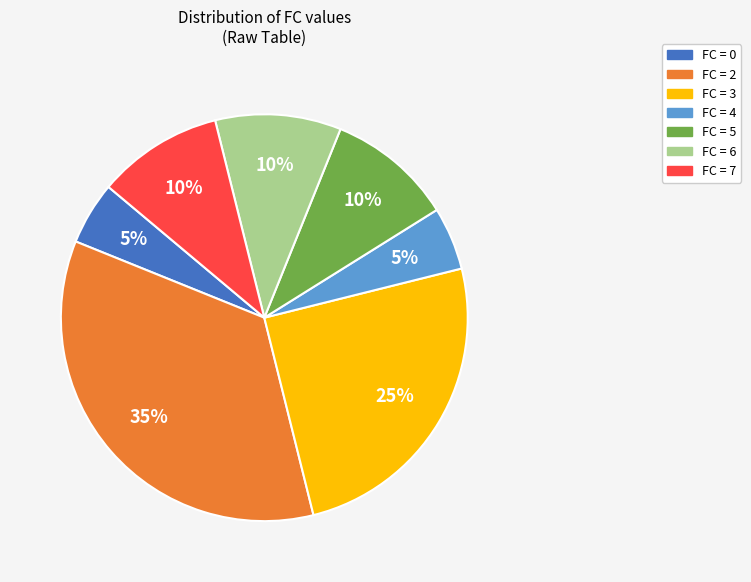

To the nearest percent, what is the difference between the largest and smallest slice percentages?

30%